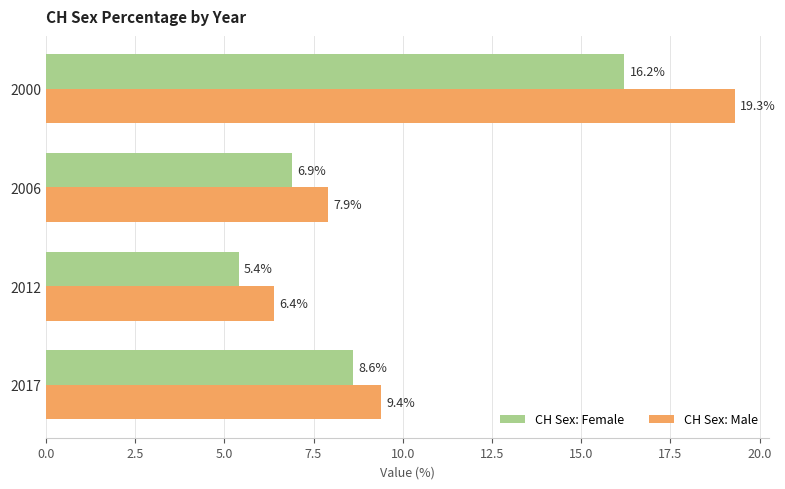

Is the value of CH Sex: Female at 2000 greater than the value of CH Sex: Male at 2017?

Yes